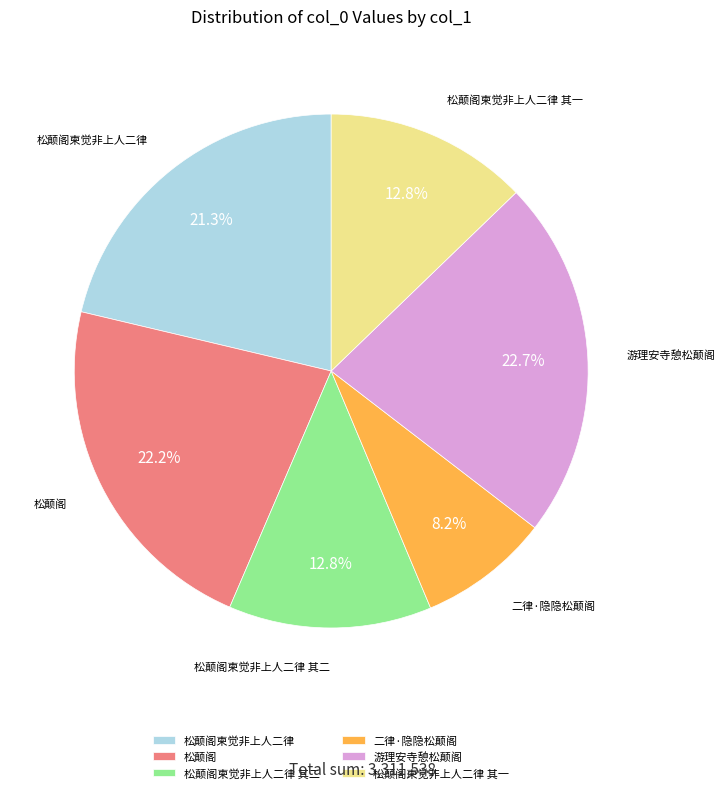

What percentage is the 松颠阁 slice, to the nearest percent?

22%